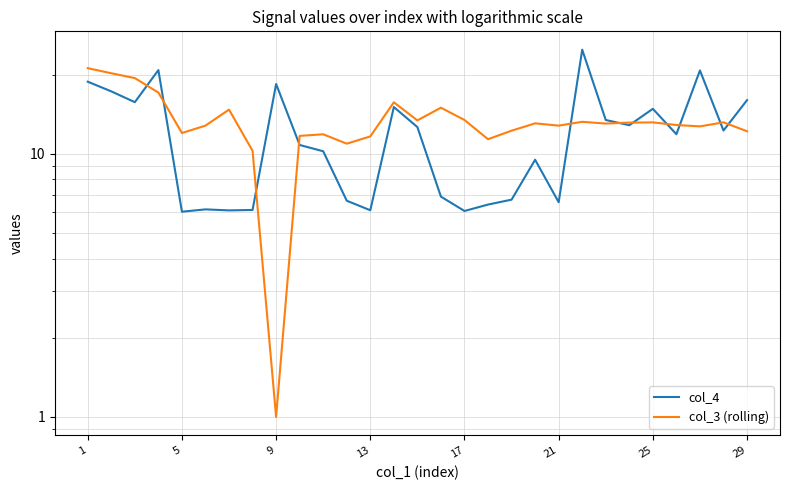

What is the value of the col_3 (rolling) point at the 2nd from the left?

20.3